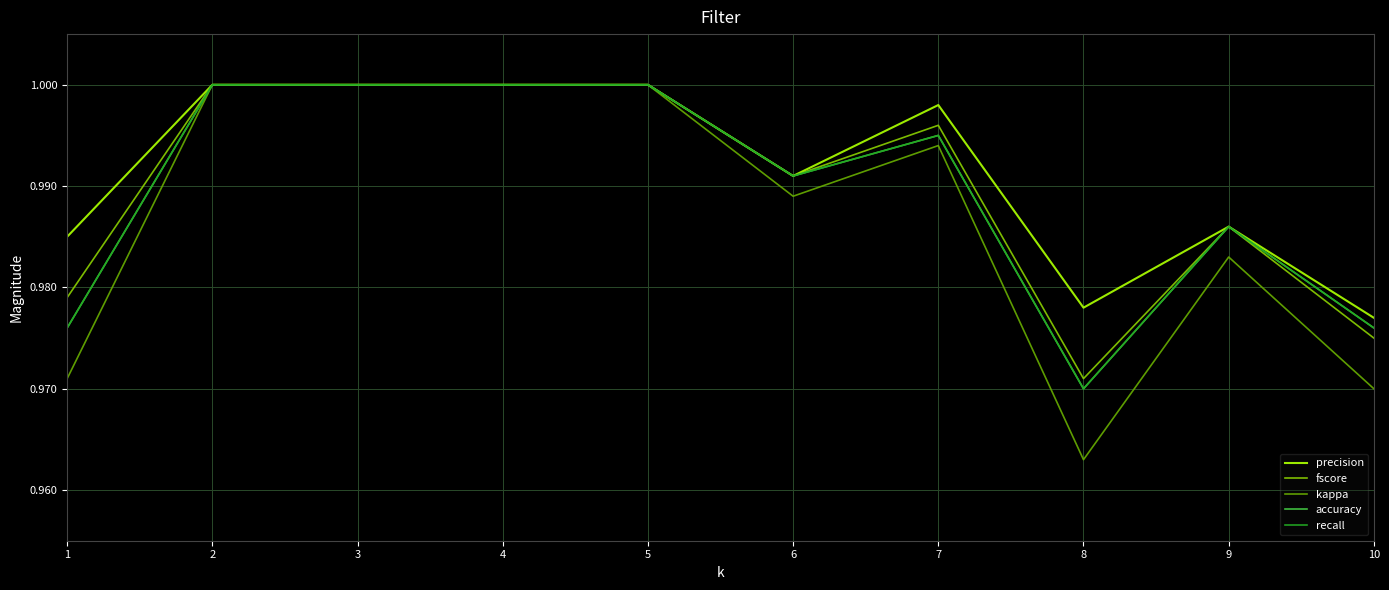

Does the chart have visible grid lines?

Yes